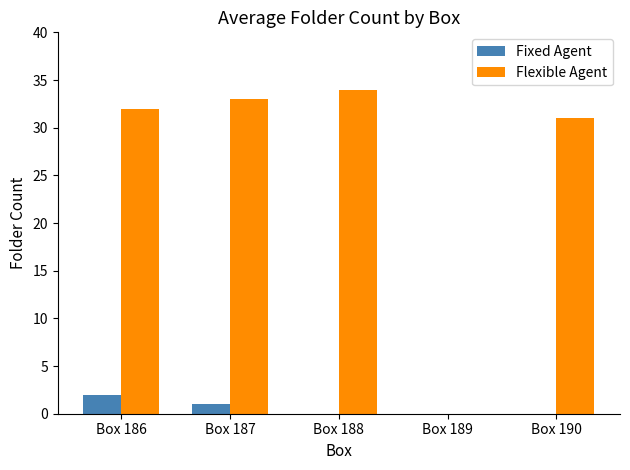

True or false: Flexible Agent has a value of 32 at Box 186.

True